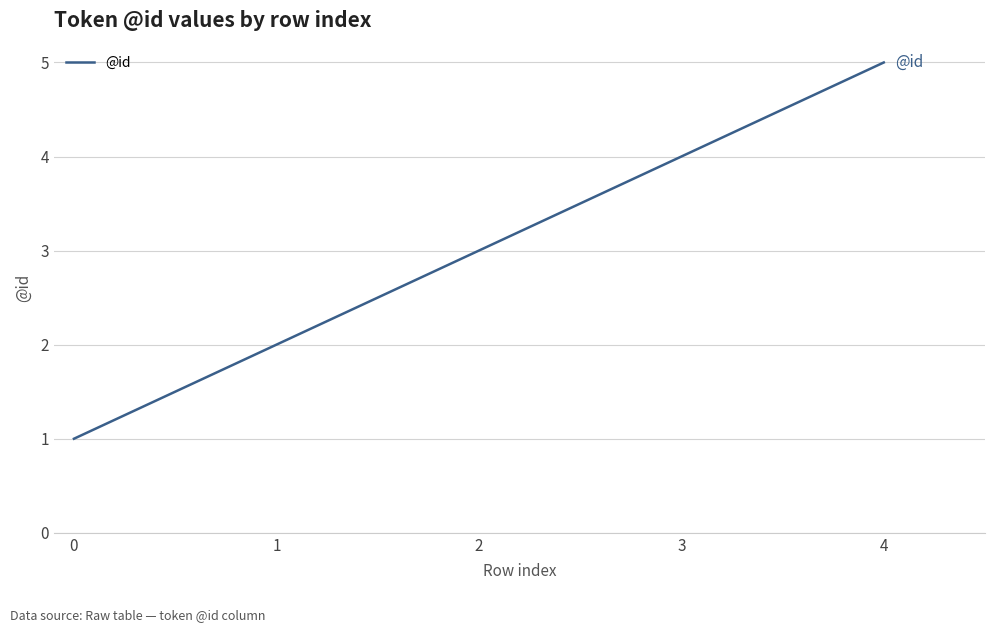

List the labels in order of value, smallest first.

0, 1, 2, 3, 4